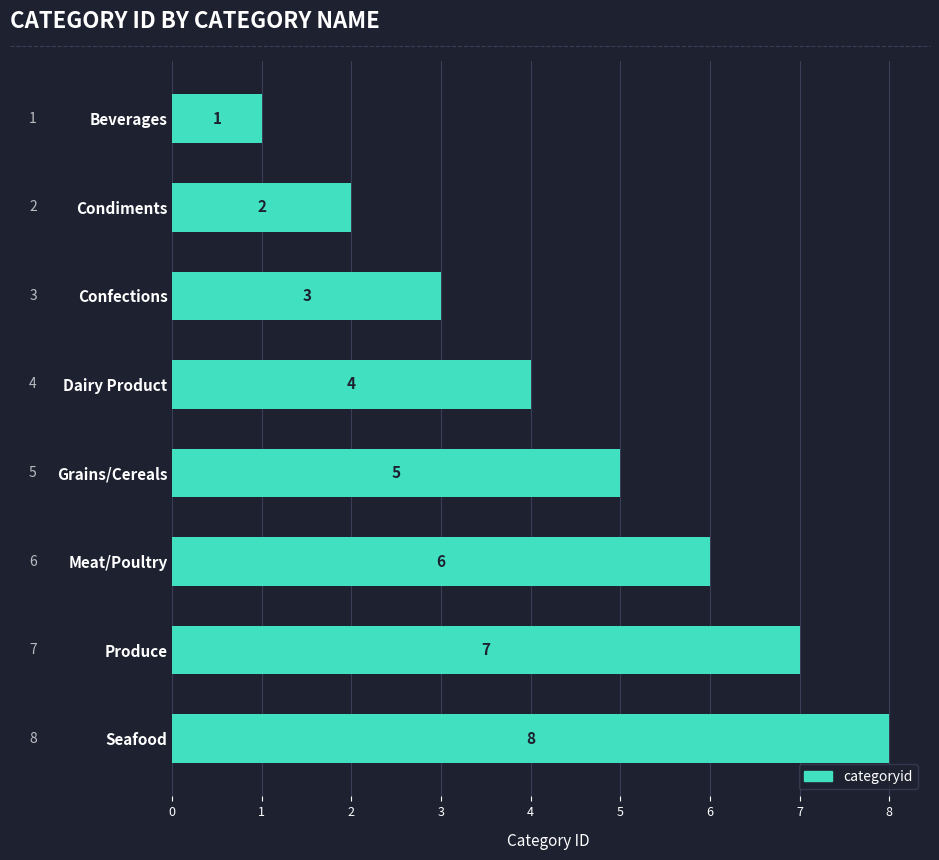

What is the greatest value displayed?

8